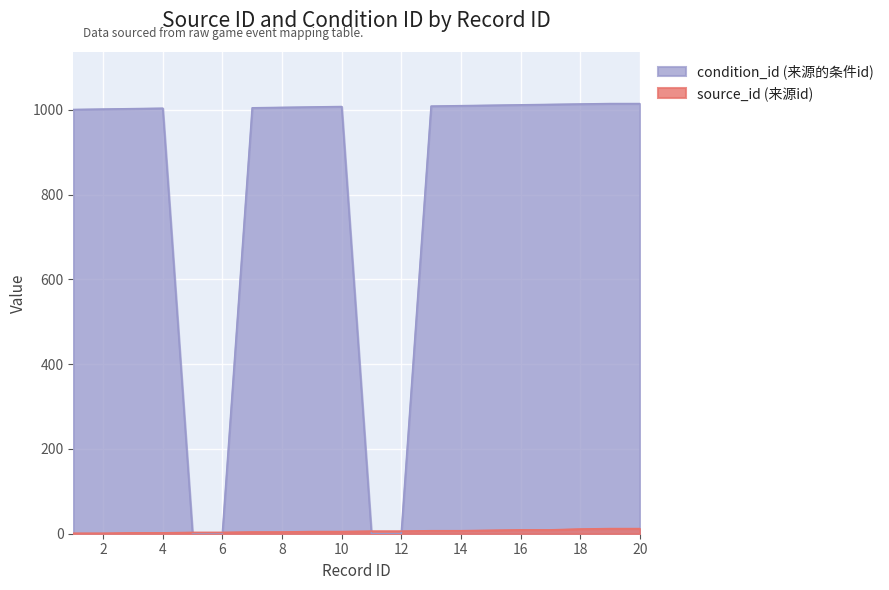

At which label does source_id reach its peak?

19